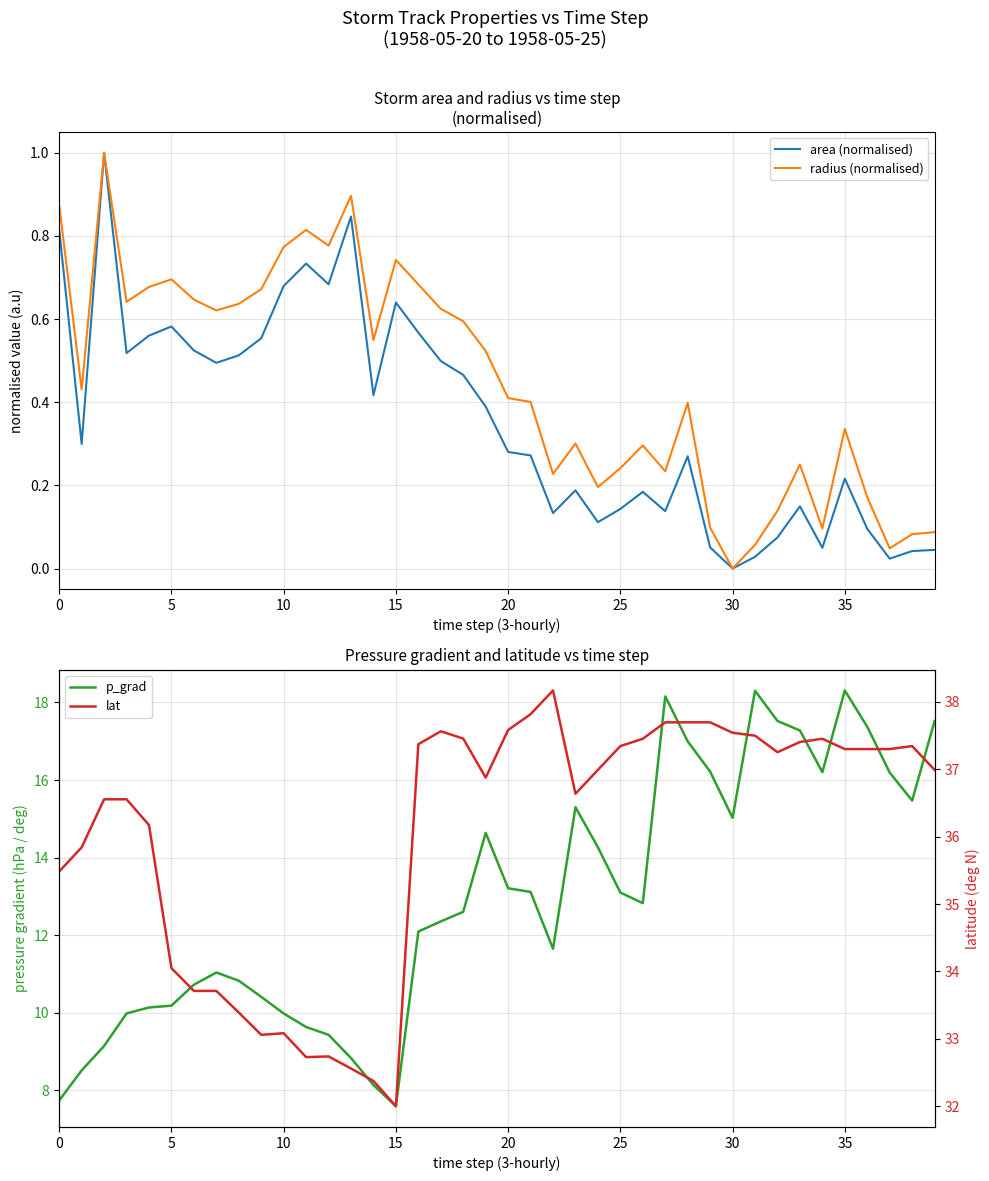

What is the label of the 35th point from the left?

34